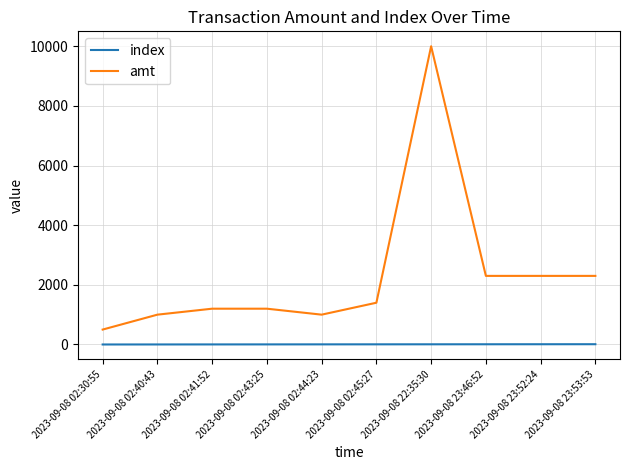

What is the greatest value displayed?

10000